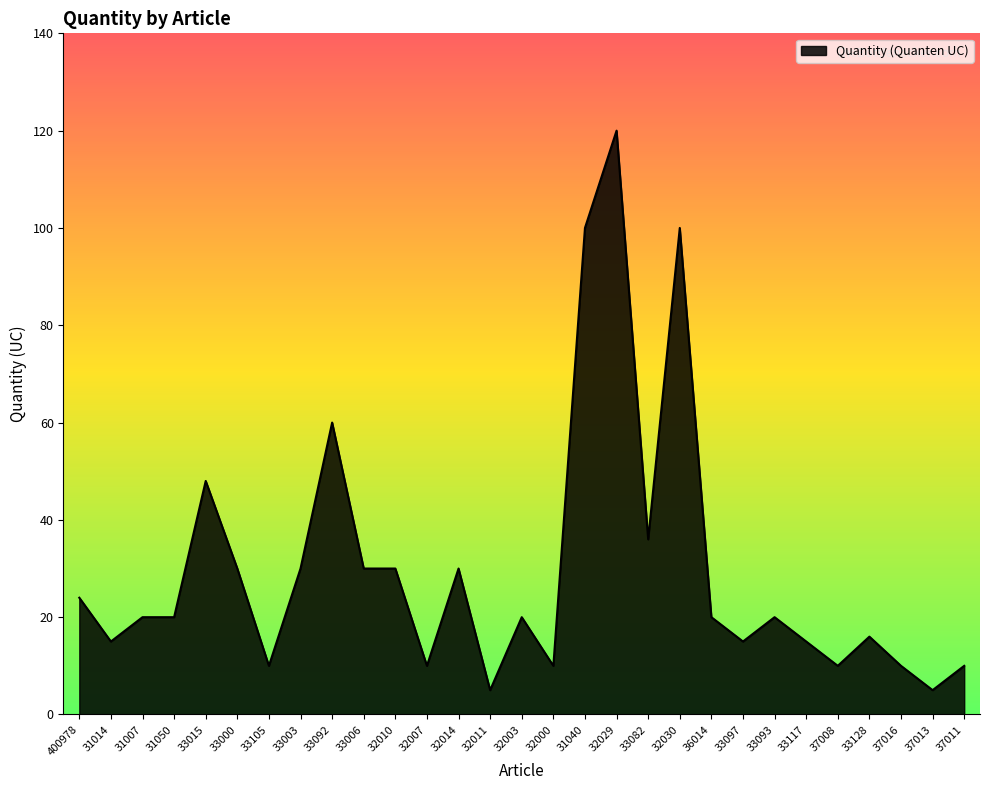

Read the value at 32029.

120